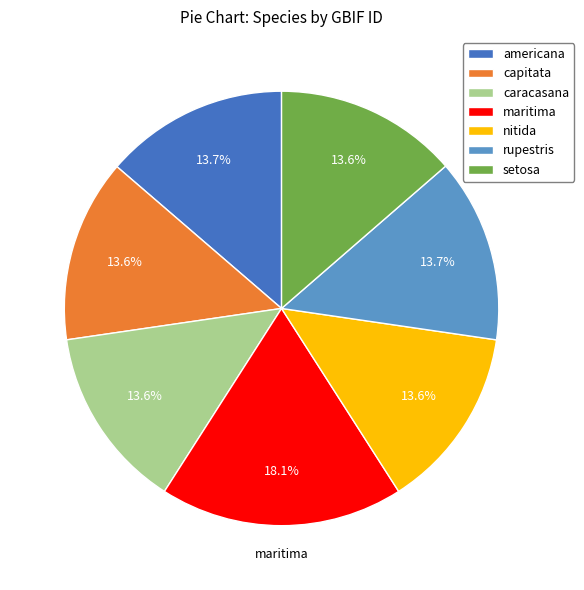

What is the largest slice in the pie chart?

maritima